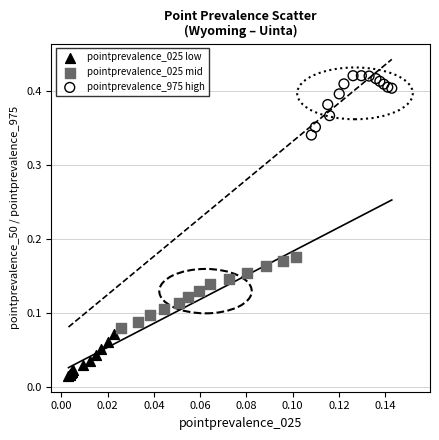

Which series contains the highest Y value?

pointprevalence_975 high